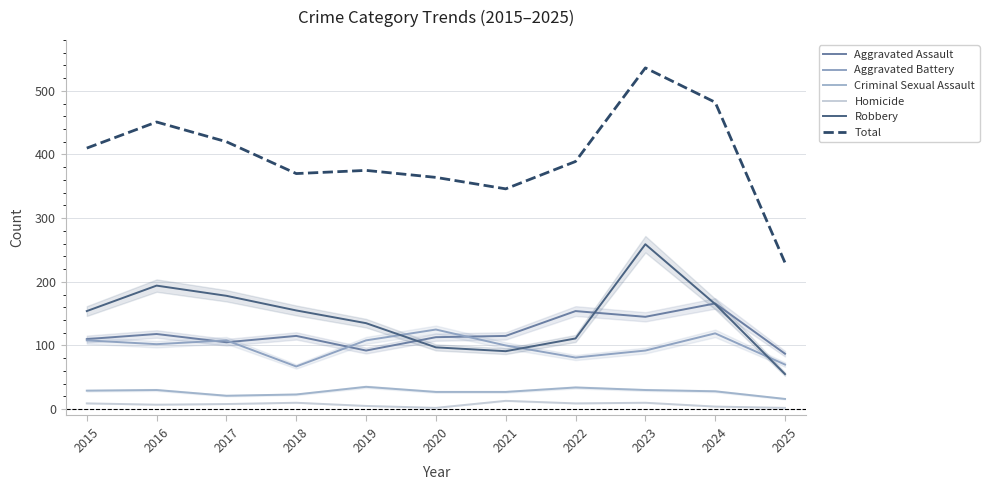

How many interior local valleys does the Total series have?

2